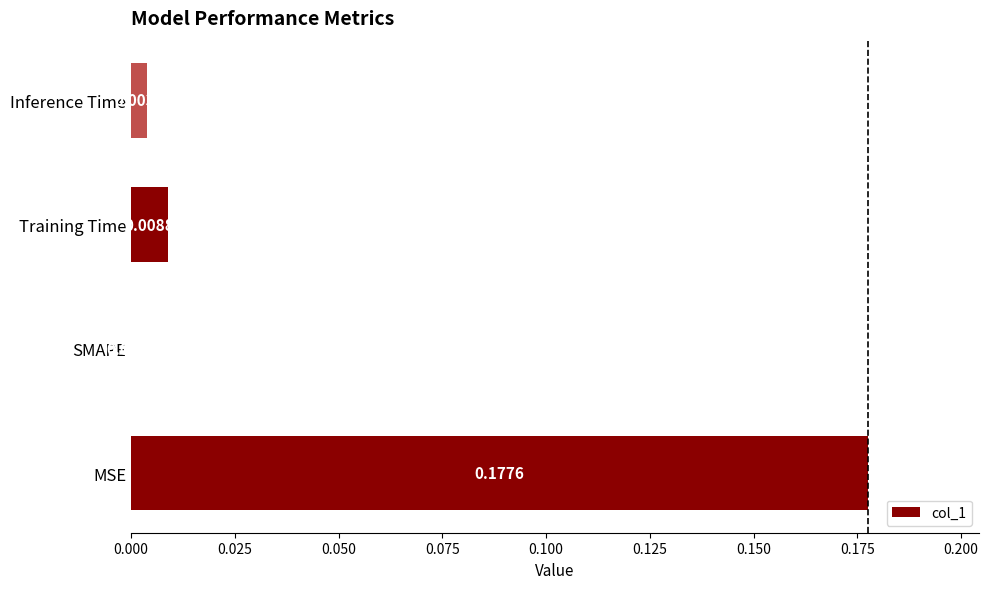

At which label is the value closest to 0?

SMAPE